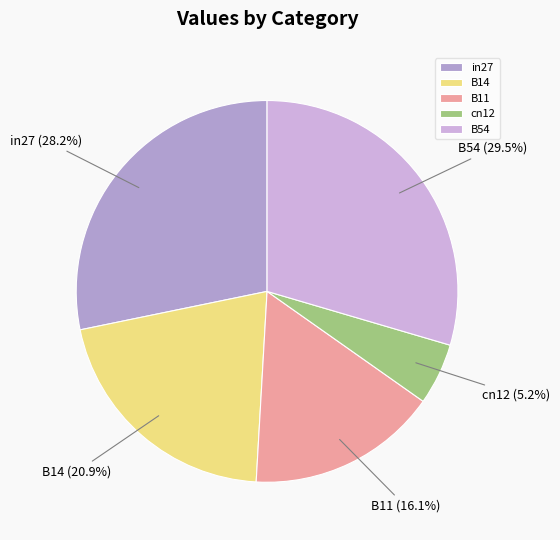

To the nearest percent, what percentage of the pie is B14?

21%